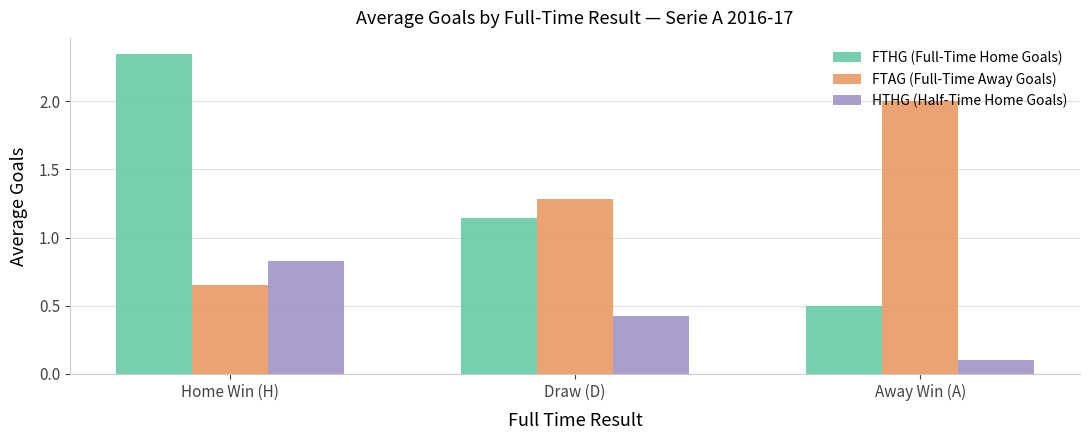

What value does the FTAG (Full-Time Away Goals) series have at Away Win (A)?

2.0